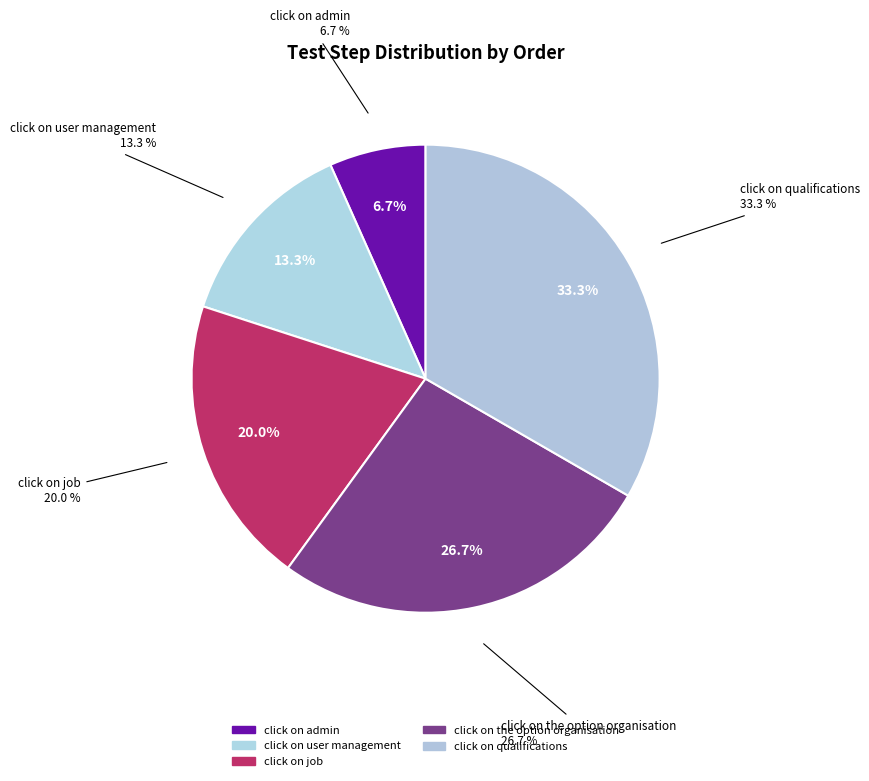

To the nearest percent, what percentage of the pie is click on the option organisation?

27%